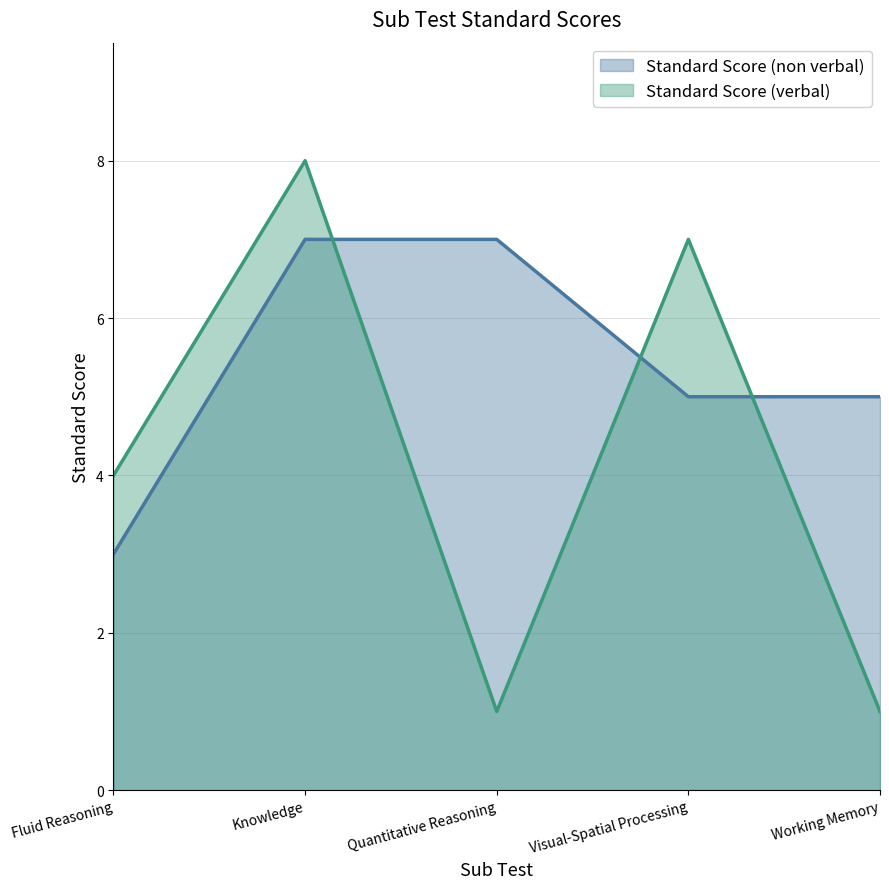

Which label corresponds to the largest value in the chart?

Knowledge